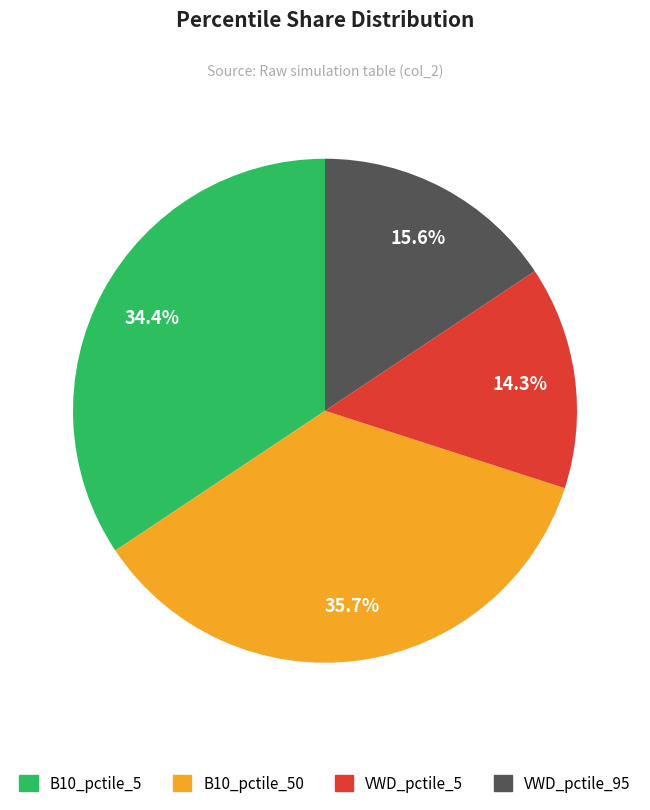

To the nearest percent, what is the average slice percentage?

25%